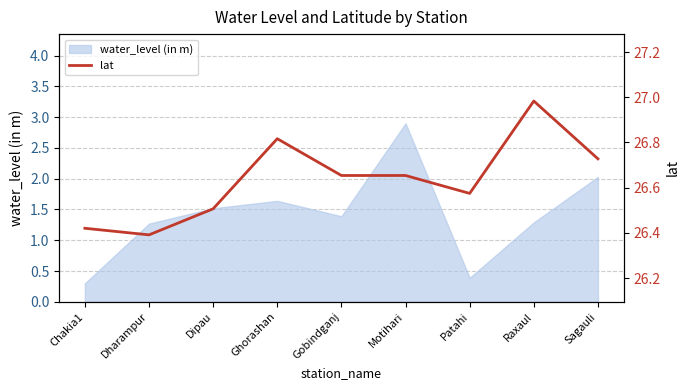

The water_level (in m) series shows 1.8 at Gobindganj. True or false?

False